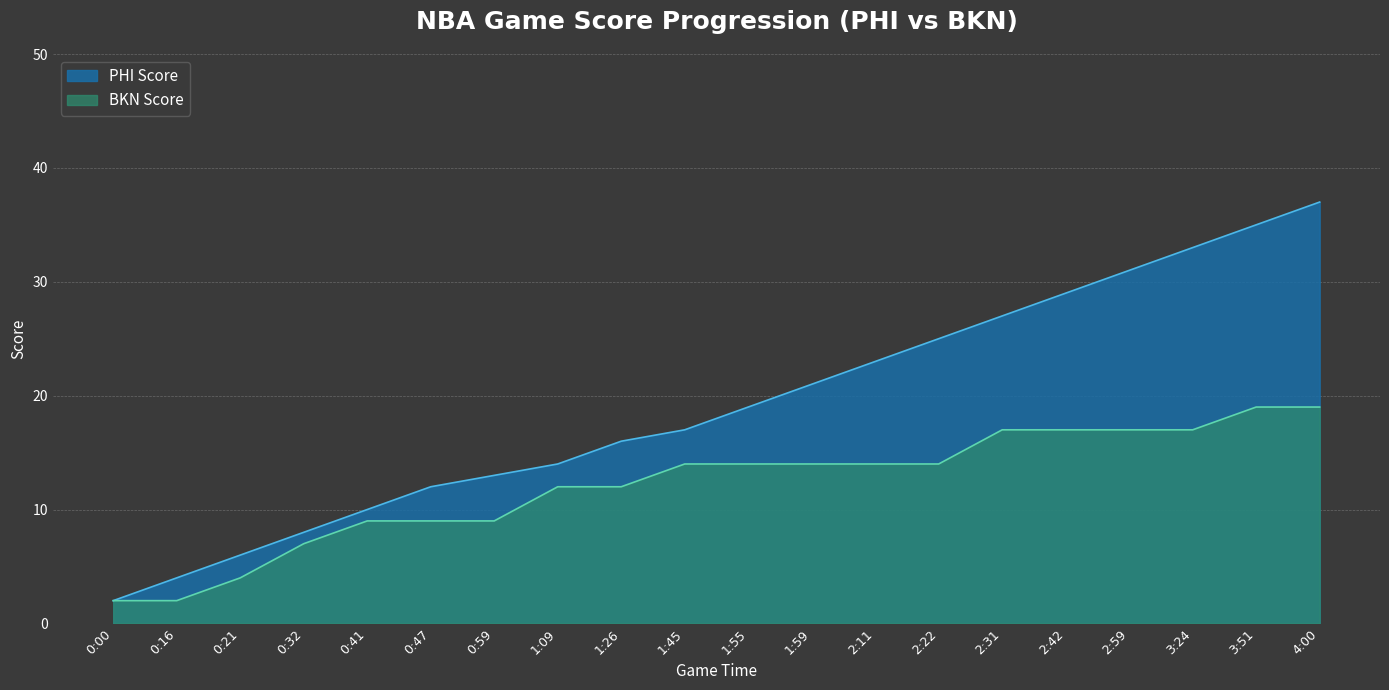

Reading left to right, what are all the values shown in this chart?

team1_score: 2	4	6	8	10	12	13	14	16	17	19	21	23	25	27	29	31	33	35	37
team2_score: 2	2	4	7	9	9	9	12	12	14	14	14	14	14	17	17	17	17	19	19